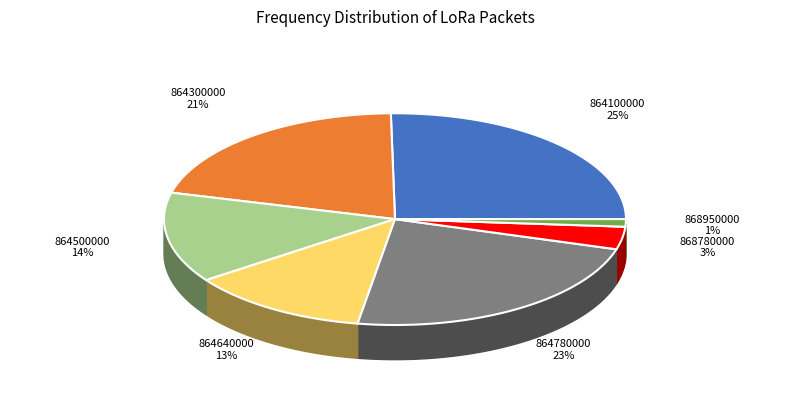

To the nearest percent, what portion does 864500000 represent?

14%